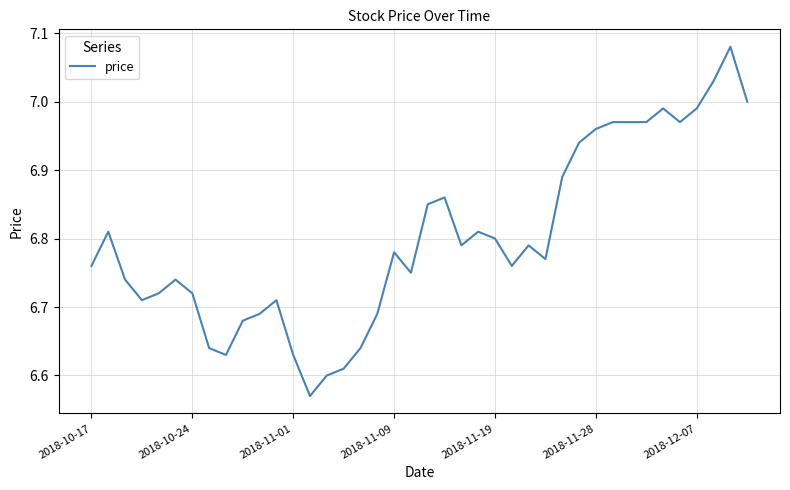

What is the difference between the maximum and minimum values?

0.5